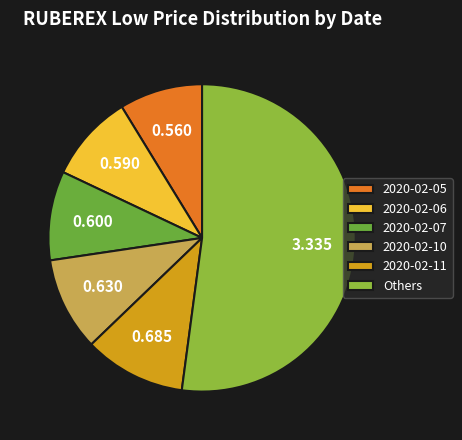

Is there a majority slice in this chart?

Yes